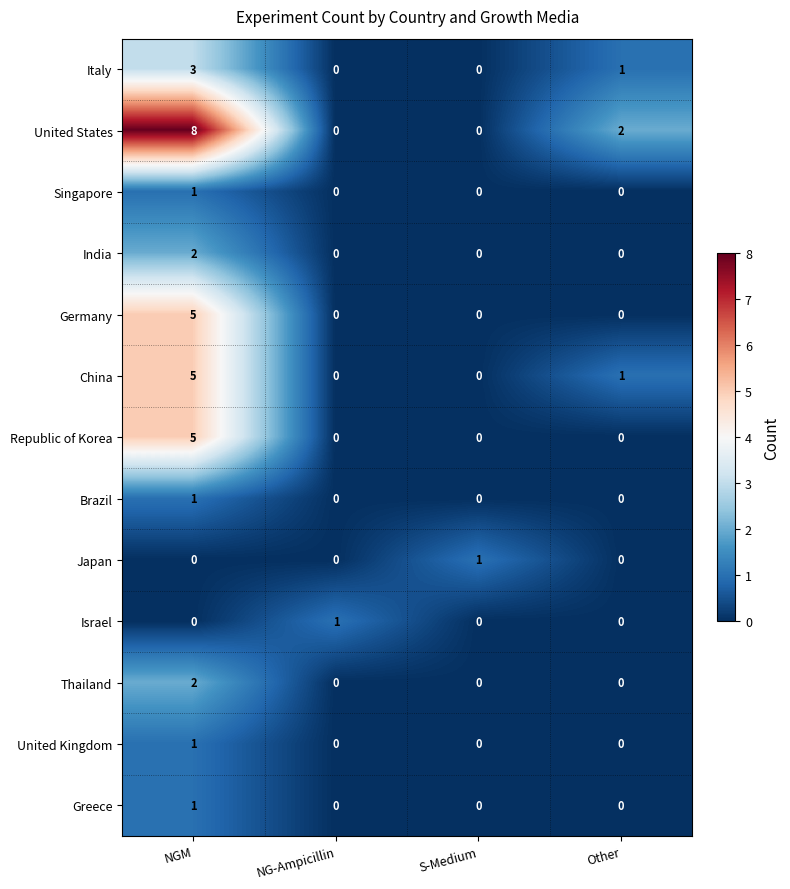

What is the spread (max minus min) of values at NGM?

8